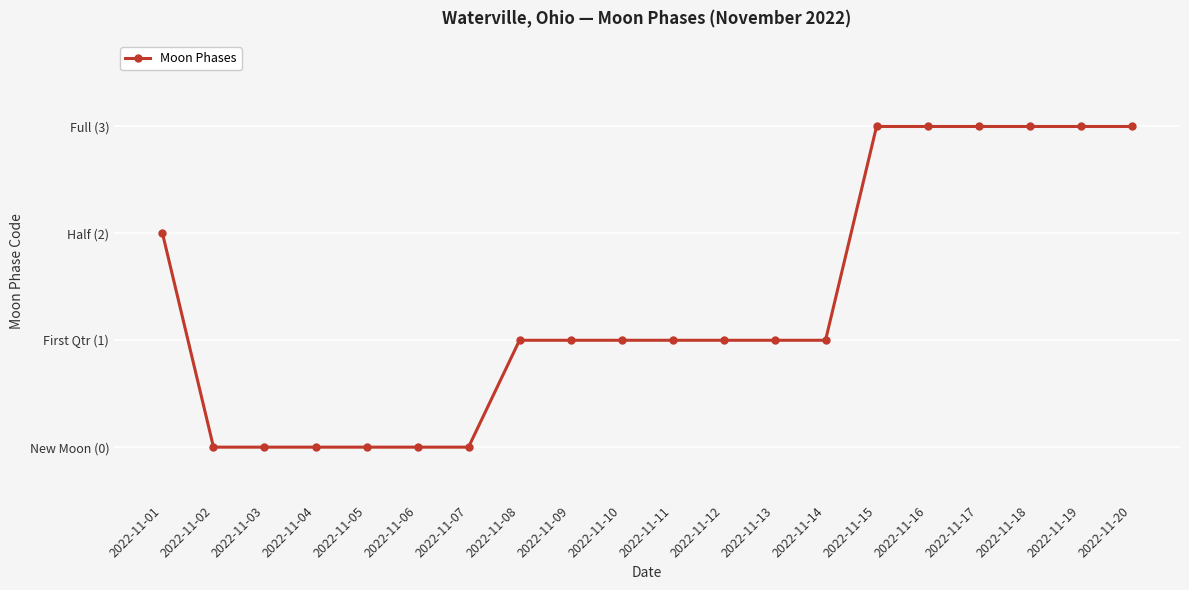

Is this an area chart (filled region under the line)?

No